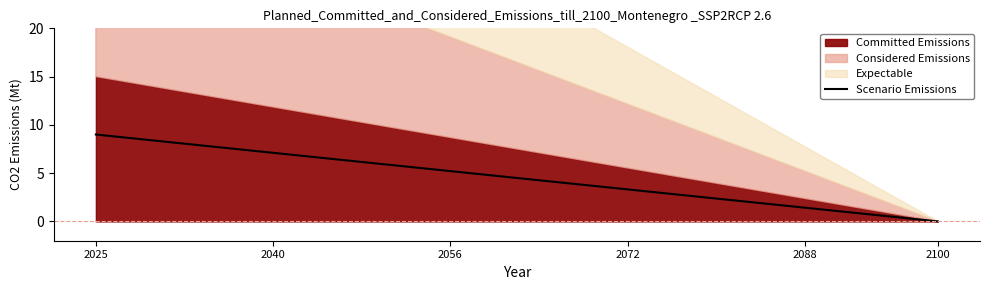

At which label does Scenario Emissions reach its peak?

2025